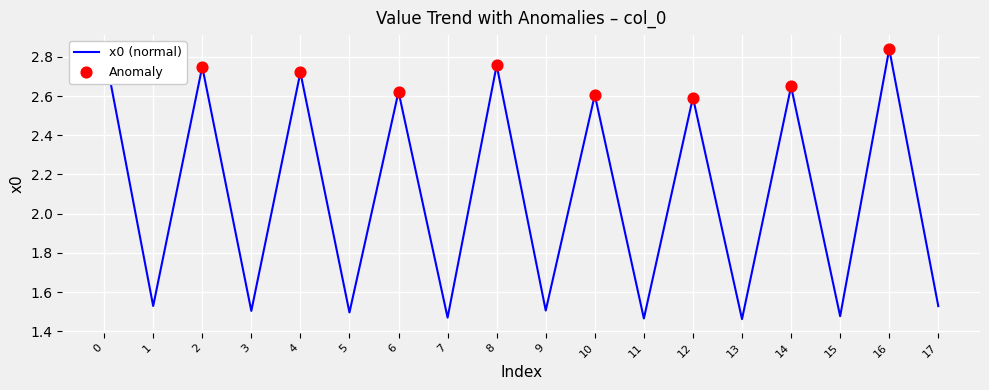

What is the change in value from 10 to 17?

-1.1